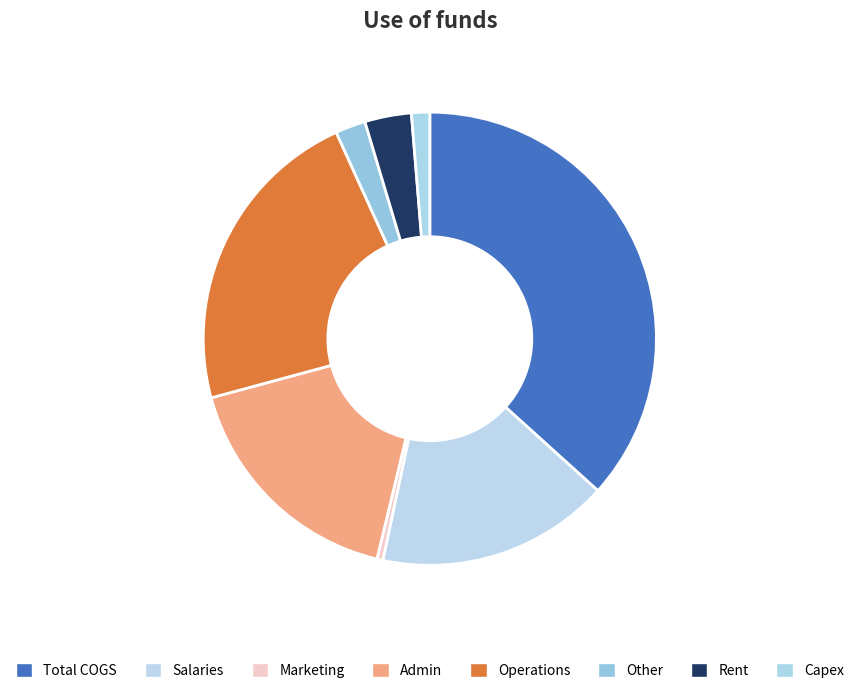

To the nearest percent, what is the difference between the largest and smallest slice percentages?

36%